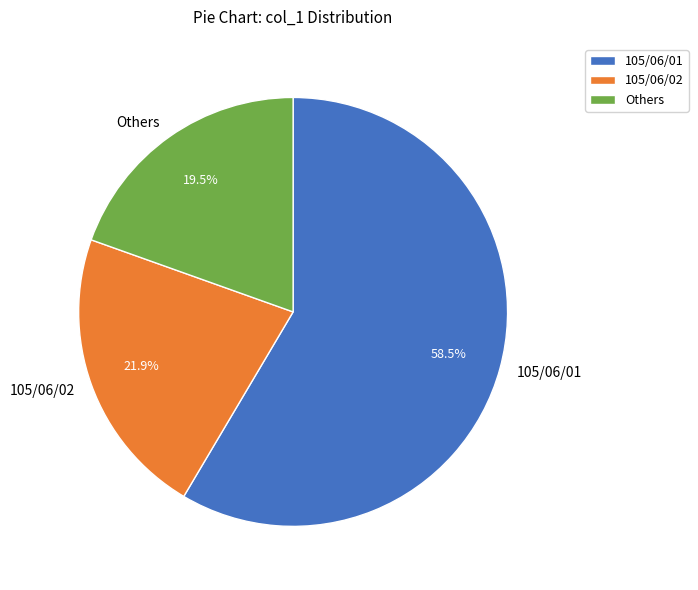

Is the sum of 105/06/02 and 105/06/01 greater than half?

Yes